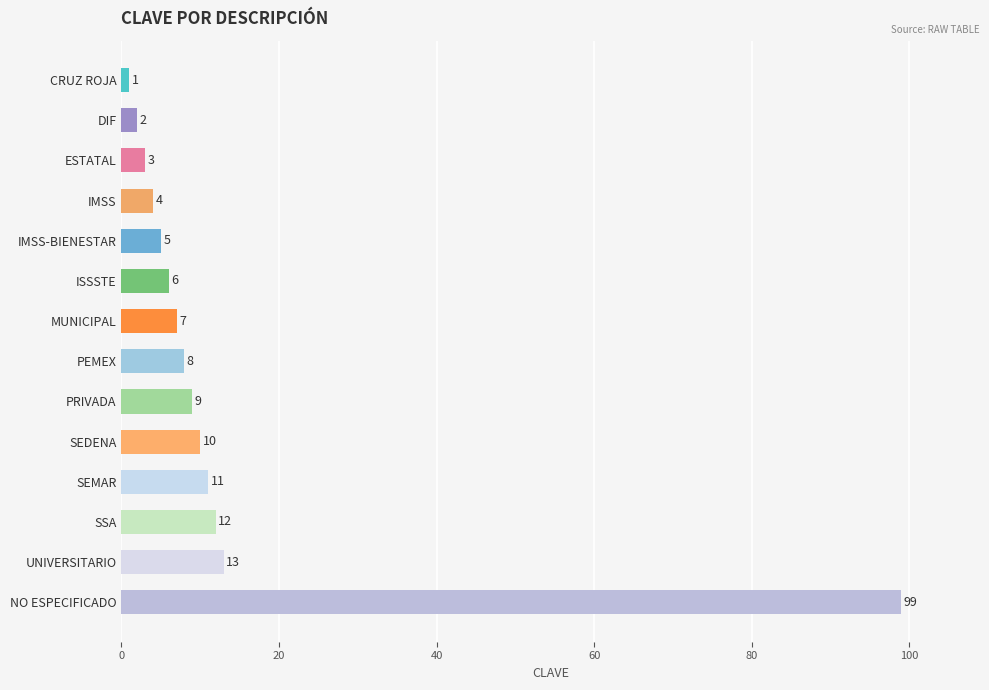

At which label is the value closest to 50?

UNIVERSITARIO